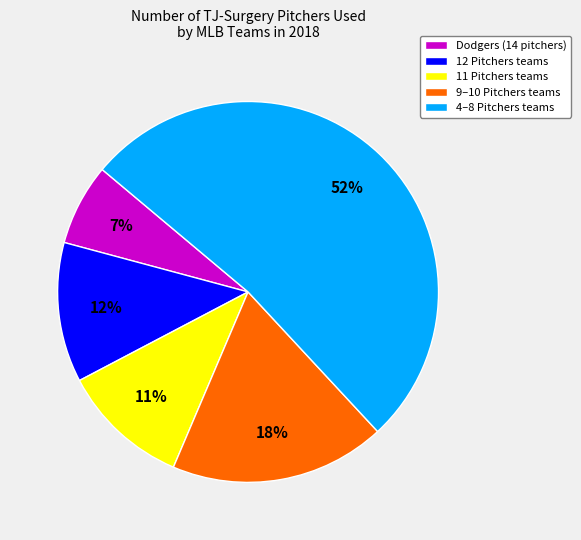

What percentage is the 4–8 Pitchers teams slice, to the nearest percent?

52%